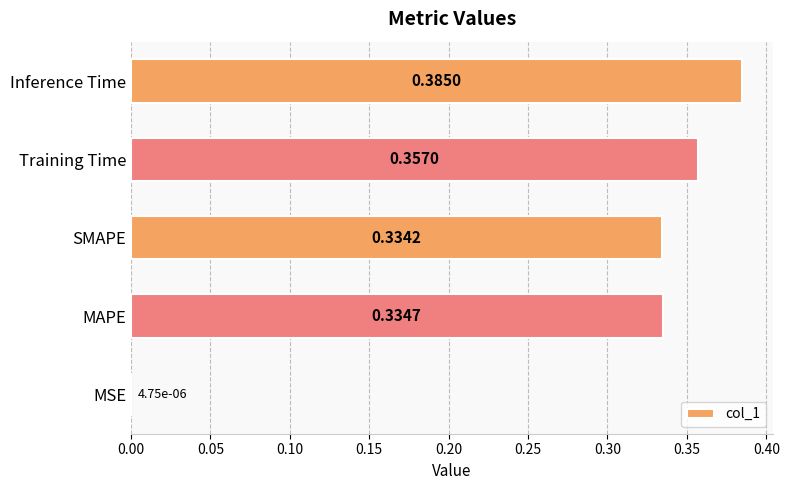

What is the sum of all values?

1.4